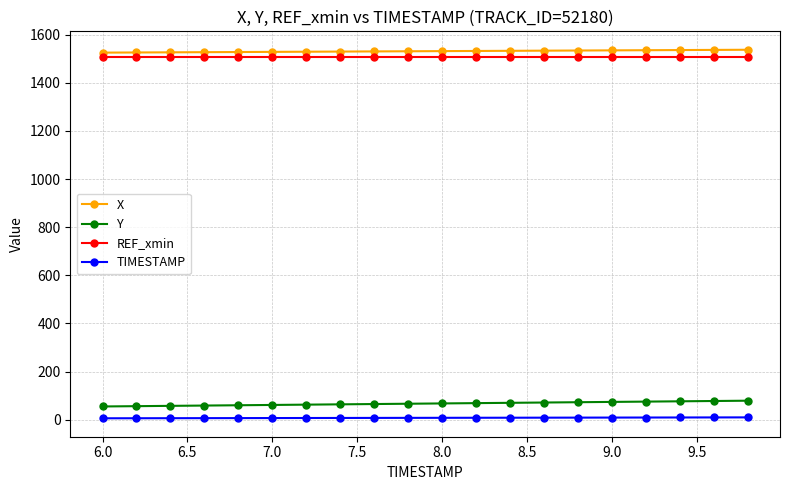

What is the value of the X point at the 7th from the left?

1529.3